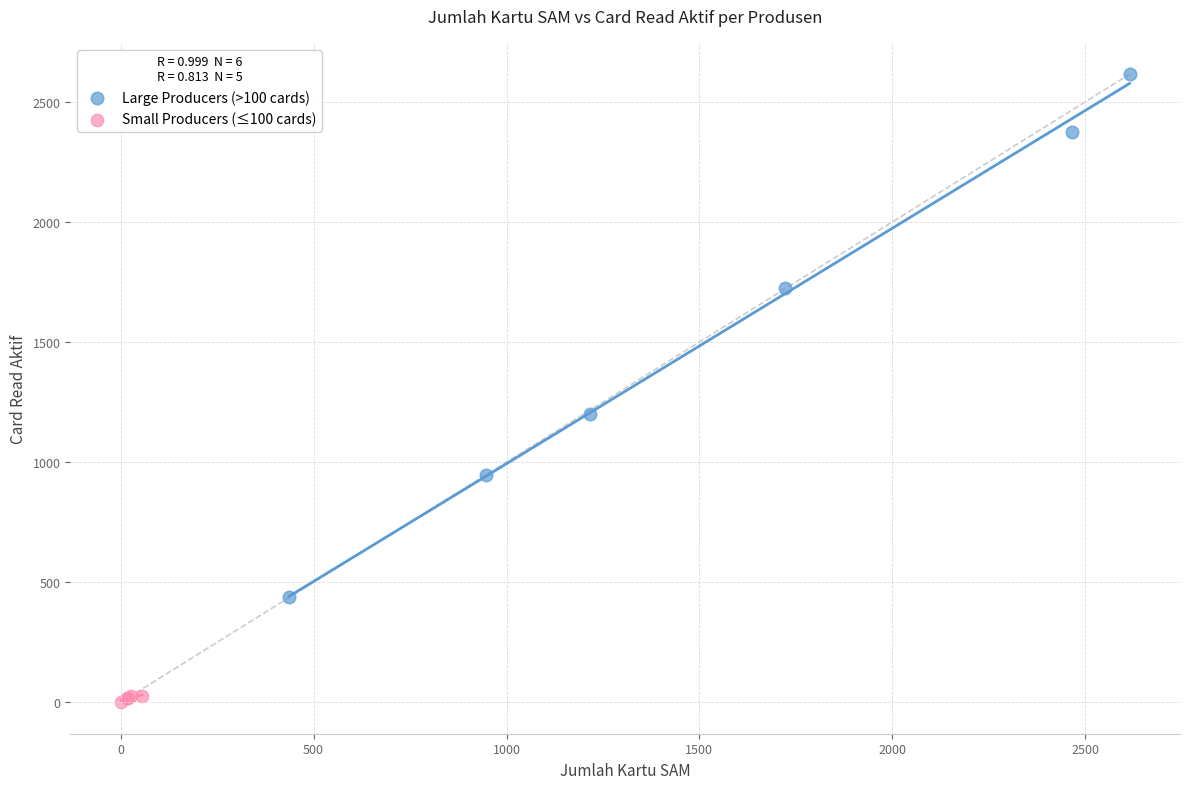

Which series has the largest Y range (max minus min)?

Large Producers (>100 cards)